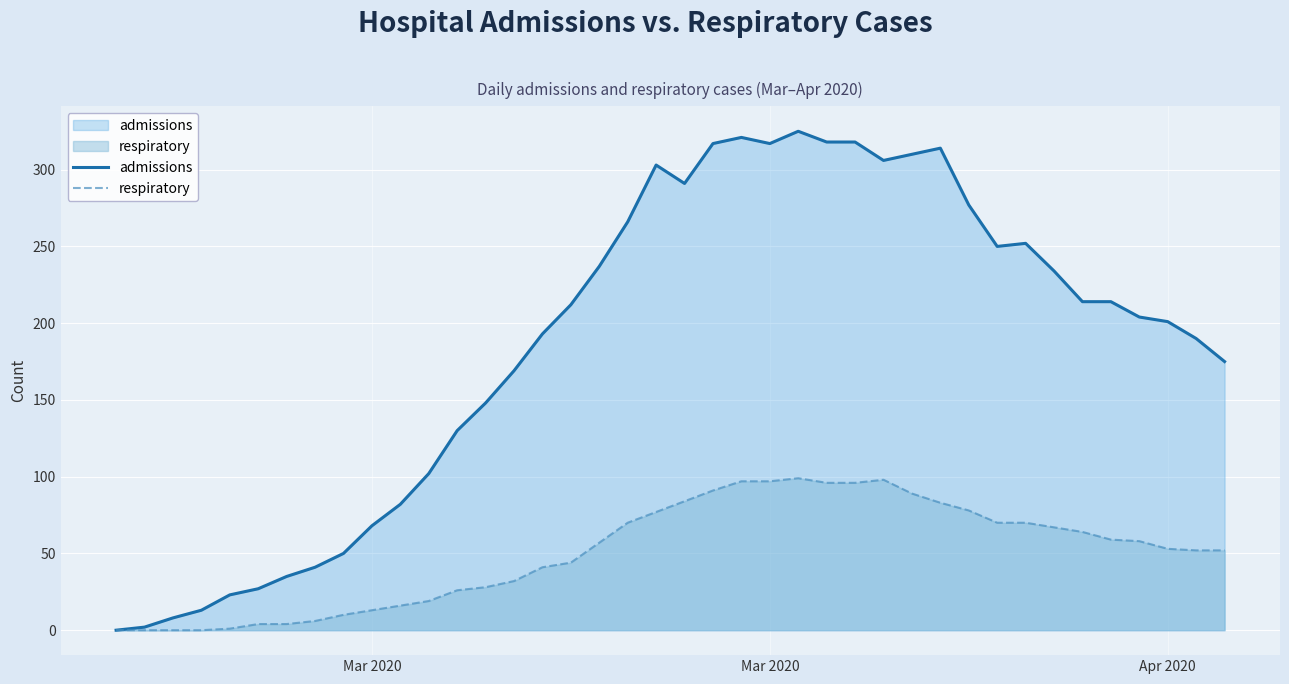

True or false: respiratory has more than 0 interior local peaks.

True